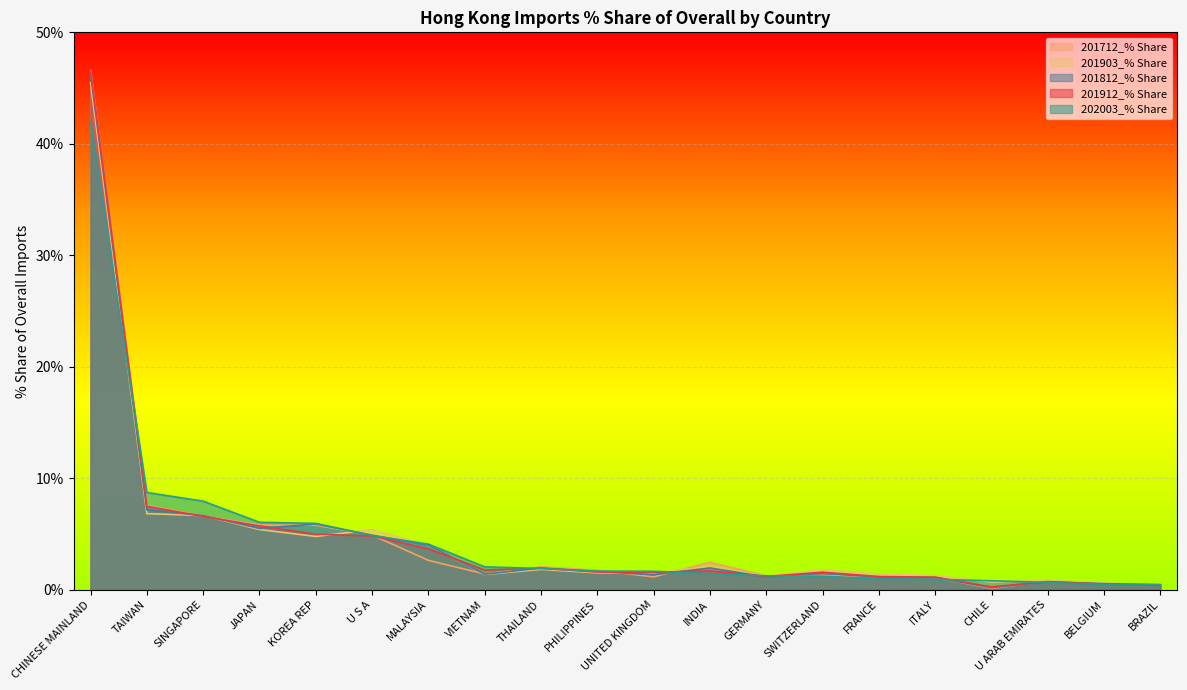

Reading left to right, list all the values displayed in this chart.

201912_% Share: CHINESE MAINLAND=46.6	TAIWAN=7.5	SINGAPORE=6.6	JAPAN=5.7	KOREA REP=5.0	U S A=4.8	MALAYSIA=3.7	VIETNAM=1.8	THAILAND=1.9	PHILIPPINES=1.6	UNITED KINGDOM=1.6	INDIA=1.7	GERMANY=1.2	SWITZERLAND=1.6	FRANCE=1.2	ITALY=1.1	CHILE=0.3	U ARAB EMIRATES=0.7	BELGIUM=0.5	BRAZIL=0.4
201812_% Share: CHINESE MAINLAND=46.3	TAIWAN=7.2	SINGAPORE=6.7	JAPAN=5.5	KOREA REP=5.9	U S A=4.9	MALAYSIA=4.0	VIETNAM=1.4	THAILAND=2.0	PHILIPPINES=1.6	UNITED KINGDOM=1.4	INDIA=2.0	GERMANY=1.2	SWITZERLAND=1.5	FRANCE=1.1	ITALY=1.1	CHILE=0.2	U ARAB EMIRATES=0.7	BELGIUM=0.5	BRAZIL=0.5
202003_% Share: CHINESE MAINLAND=42.0	TAIWAN=8.7	SINGAPORE=7.9	JAPAN=6.1	KOREA REP=6.0	U S A=4.9	MALAYSIA=4.1	VIETNAM=2.1	THAILAND=1.9	PHILIPPINES=1.7	UNITED KINGDOM=1.7	INDIA=1.5	GERMANY=1.3	SWITZERLAND=1.2	FRANCE=1.0	ITALY=0.9	CHILE=0.8	U ARAB EMIRATES=0.7	BELGIUM=0.5	BRAZIL=0.5
201903_% Share: CHINESE MAINLAND=45.5	TAIWAN=6.8	SINGAPORE=6.7	JAPAN=5.4	KOREA REP=4.8	U S A=5.4	MALAYSIA=4.0	VIETNAM=1.4	THAILAND=1.8	PHILIPPINES=1.5	UNITED KINGDOM=1.5	INDIA=2.1	GERMANY=1.2	SWITZERLAND=1.8	FRANCE=1.4	ITALY=1.3	CHILE=0.7	U ARAB EMIRATES=0.8	BELGIUM=0.6	BRAZIL=0.4
201712_% Share: CHINESE MAINLAND=46.6	TAIWAN=7.6	SINGAPORE=6.6	JAPAN=5.8	KOREA REP=5.8	U S A=4.9	MALAYSIA=2.6	VIETNAM=1.4	THAILAND=2.1	PHILIPPINES=1.8	UNITED KINGDOM=1.2	INDIA=2.5	GERMANY=1.2	SWITZERLAND=1.3	FRANCE=1.1	ITALY=1.1	CHILE=0.1	U ARAB EMIRATES=0.8	BELGIUM=0.6	BRAZIL=0.4